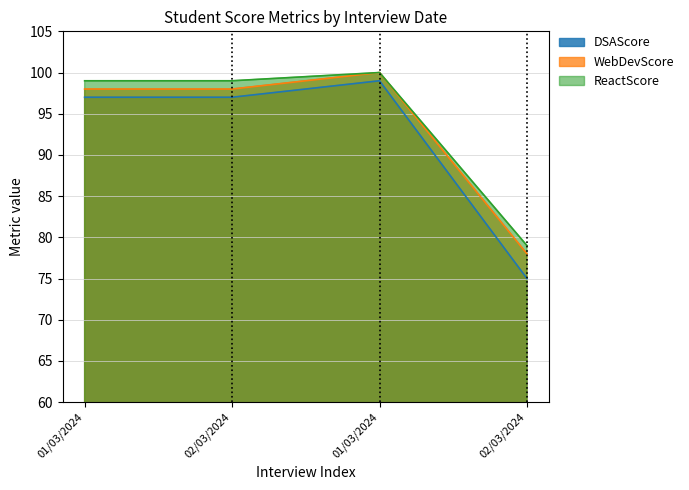

At how many categories does at least one series exceed 99?

1